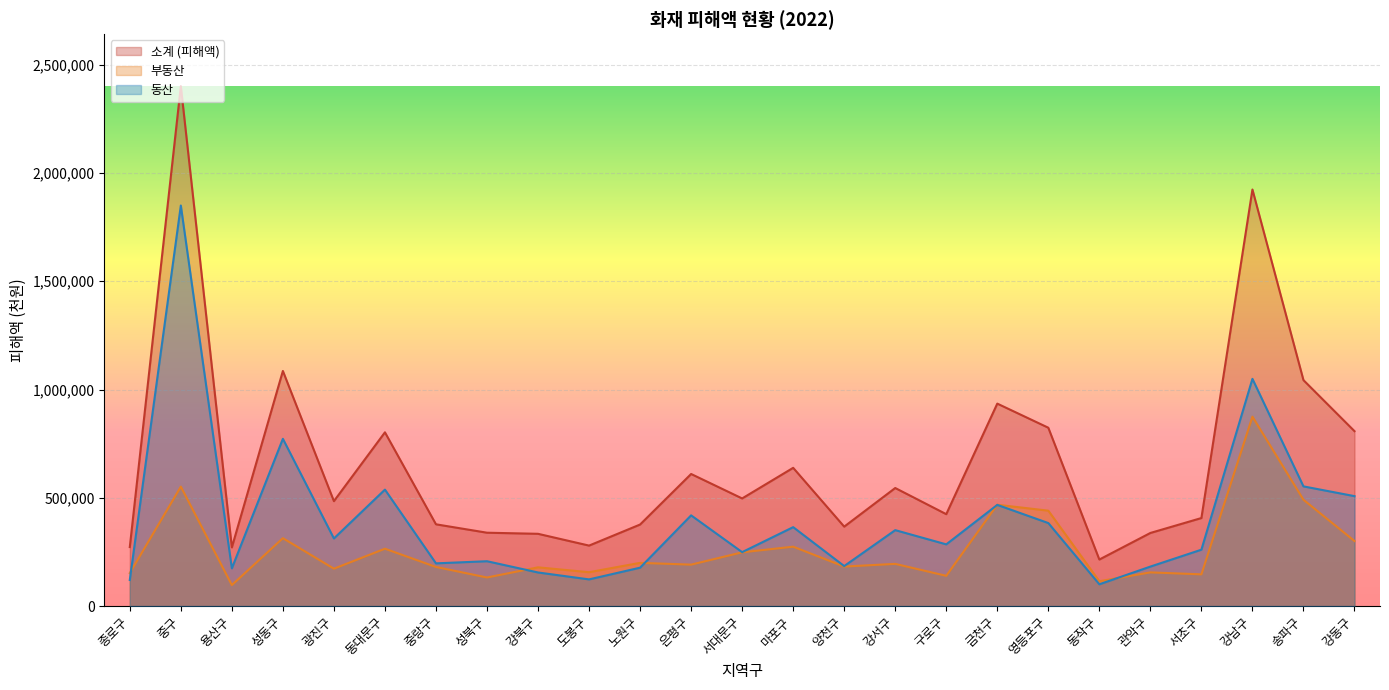

What is the sum of the 부동산 values at 관악구 and 성북구?

287011